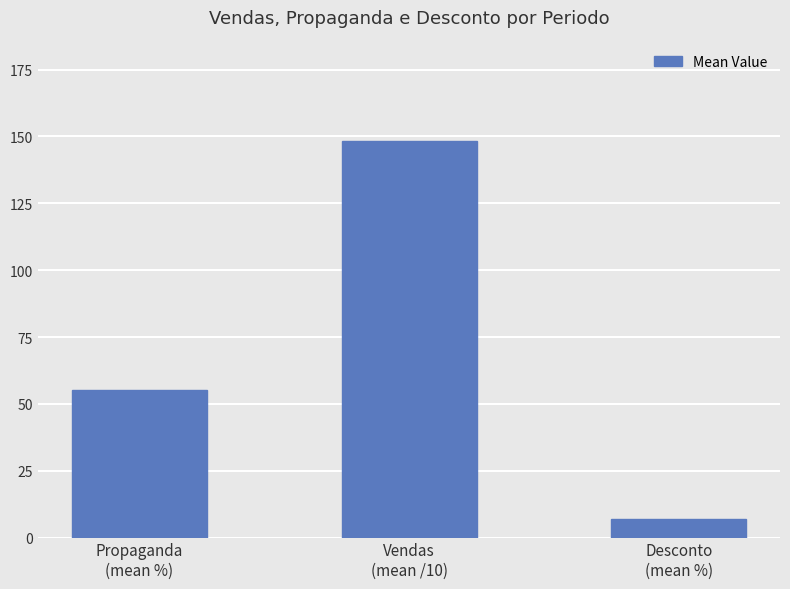

What is the maximum value shown in the chart?

148.1